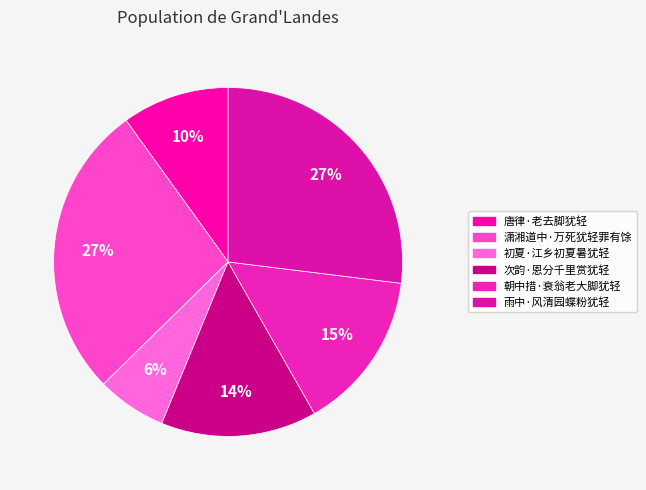

Does any single category account for the majority?

No